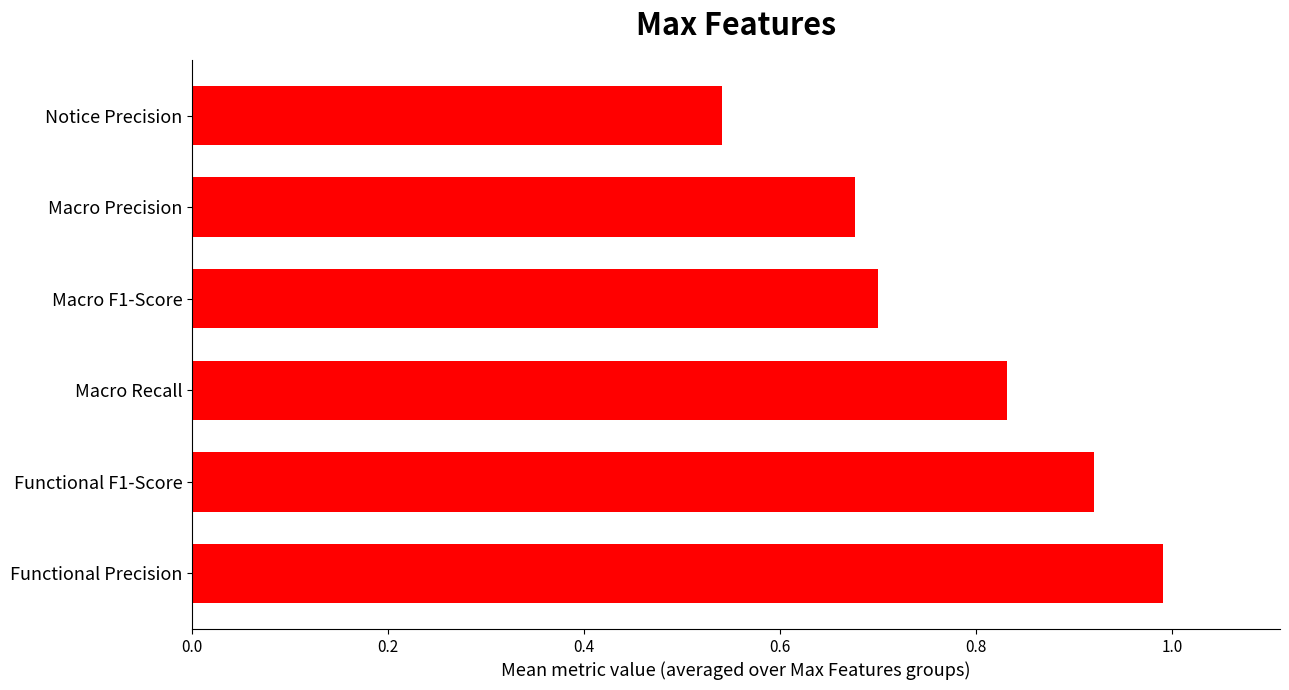

Which label corresponds to the smallest value in the chart?

Notice Precision